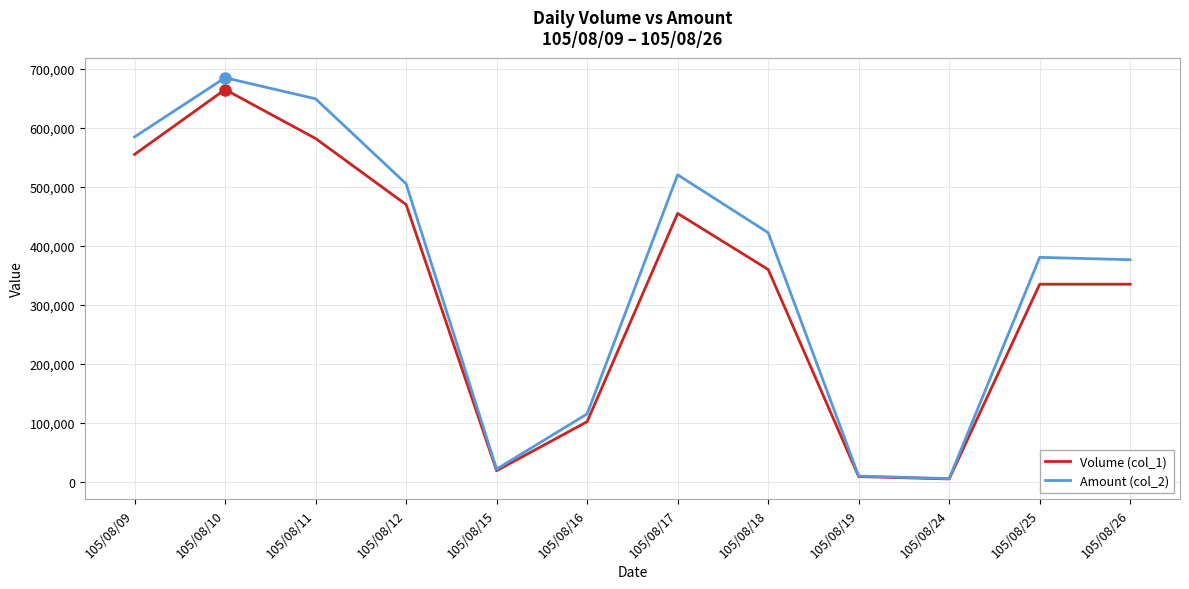

The value of Amount (col_2) at 105/08/11 is 402486. True or false?

False